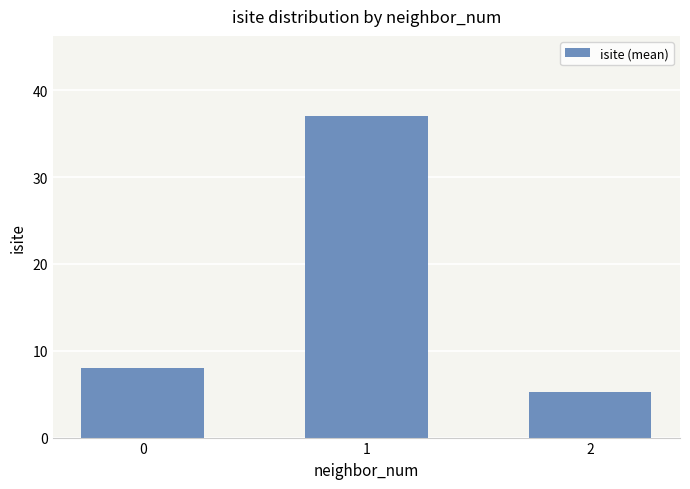

What is the sum of the values at 0 and 1?

45.0